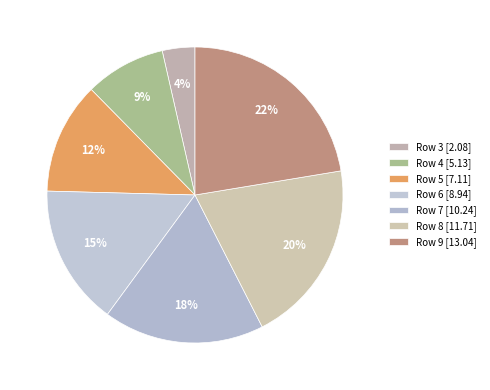

Which category has the biggest portion of the pie?

Row 9